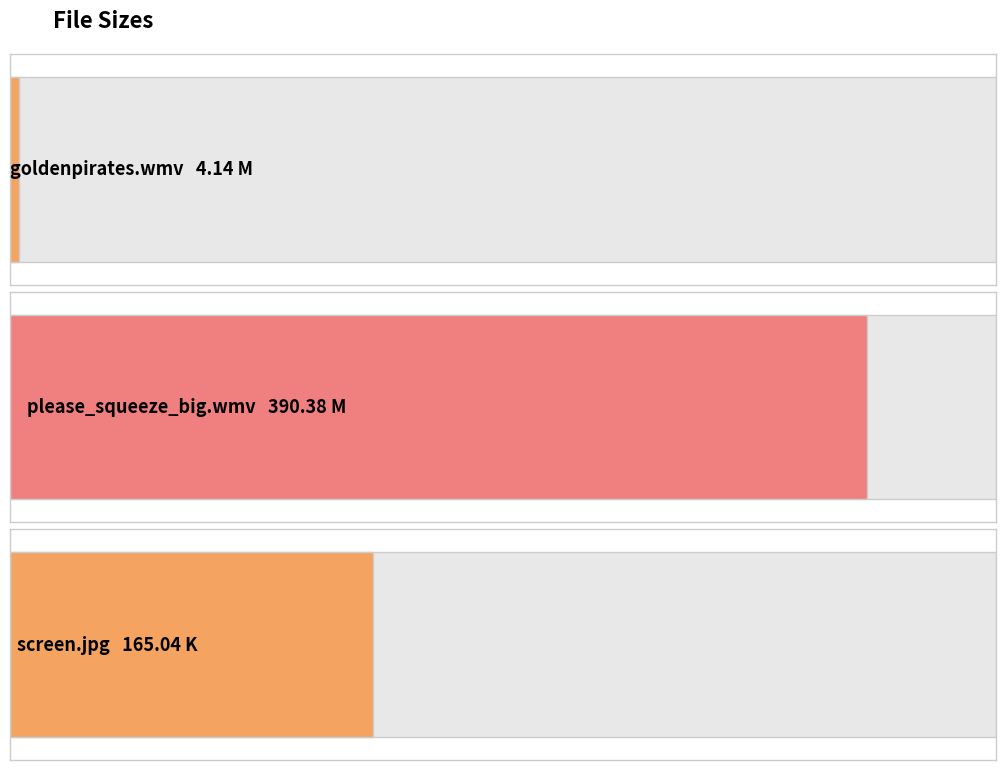

What is the minimum value shown in the chart?

4.1